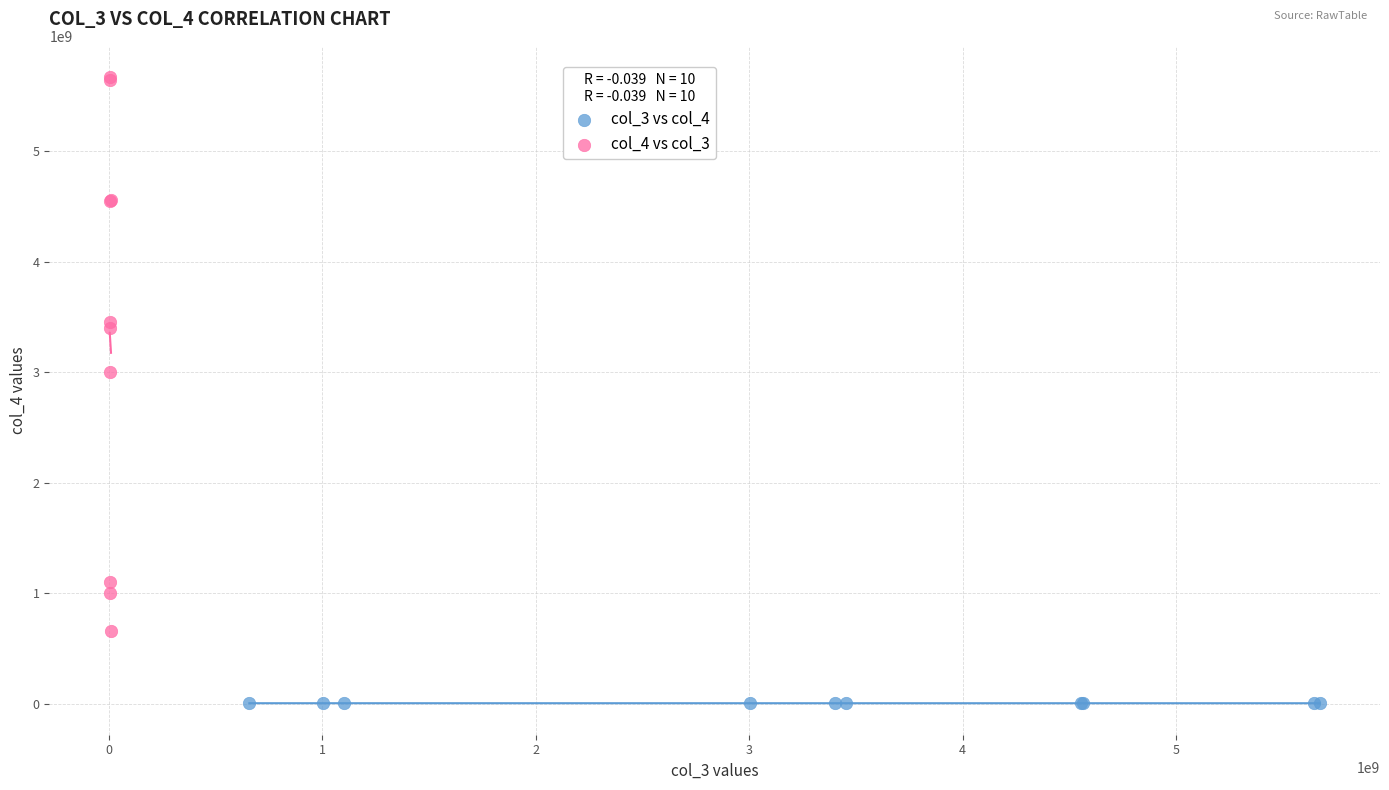

What are all the series names shown in the legend?

col_3 vs col_4, col_4 vs col_3